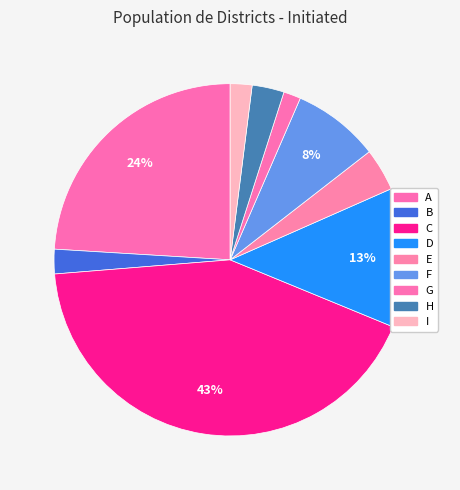

How many segments does this pie chart have?

9